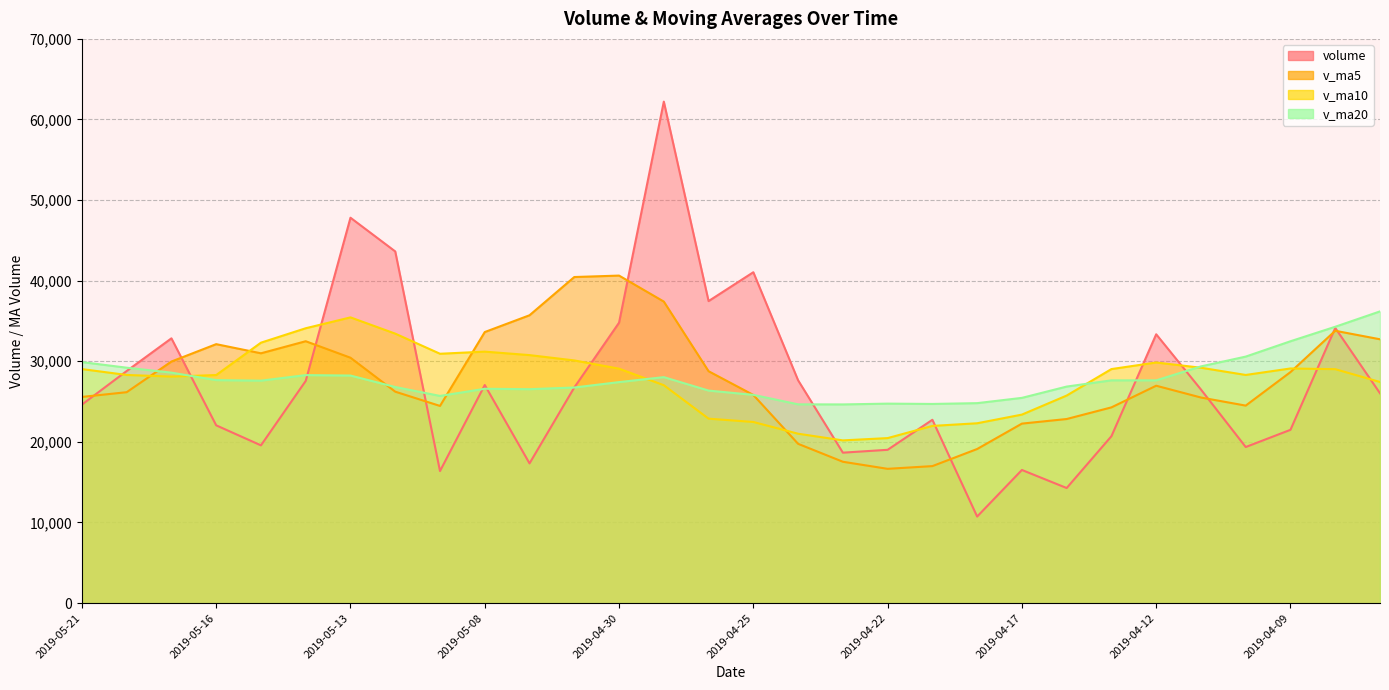

True or false: v_ma5 has a value of 37408.1 at 2019-04-29.

True